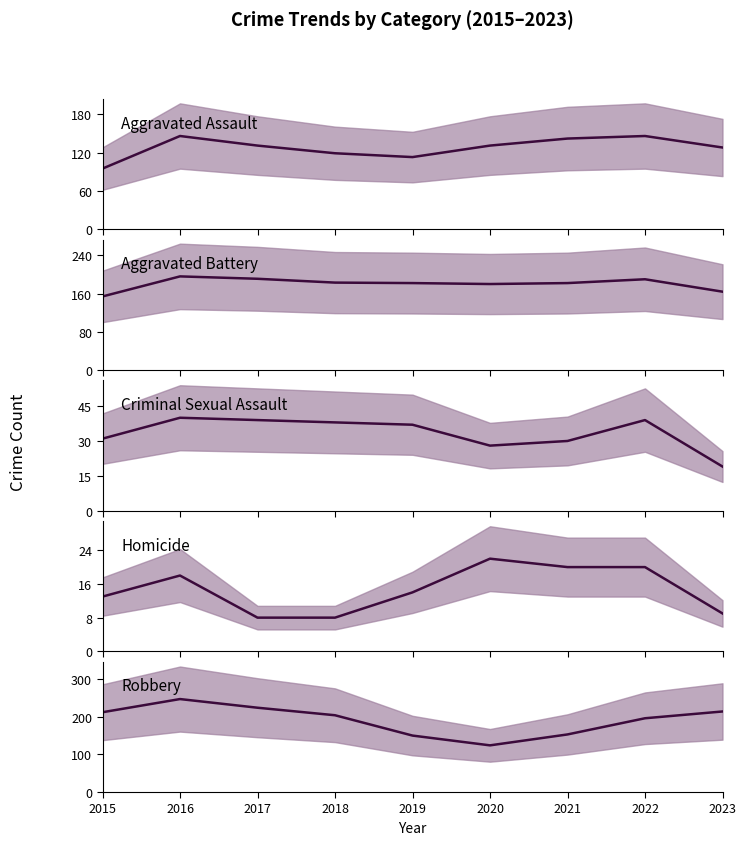

Which category has the lowest value in the Homicide series?

2017